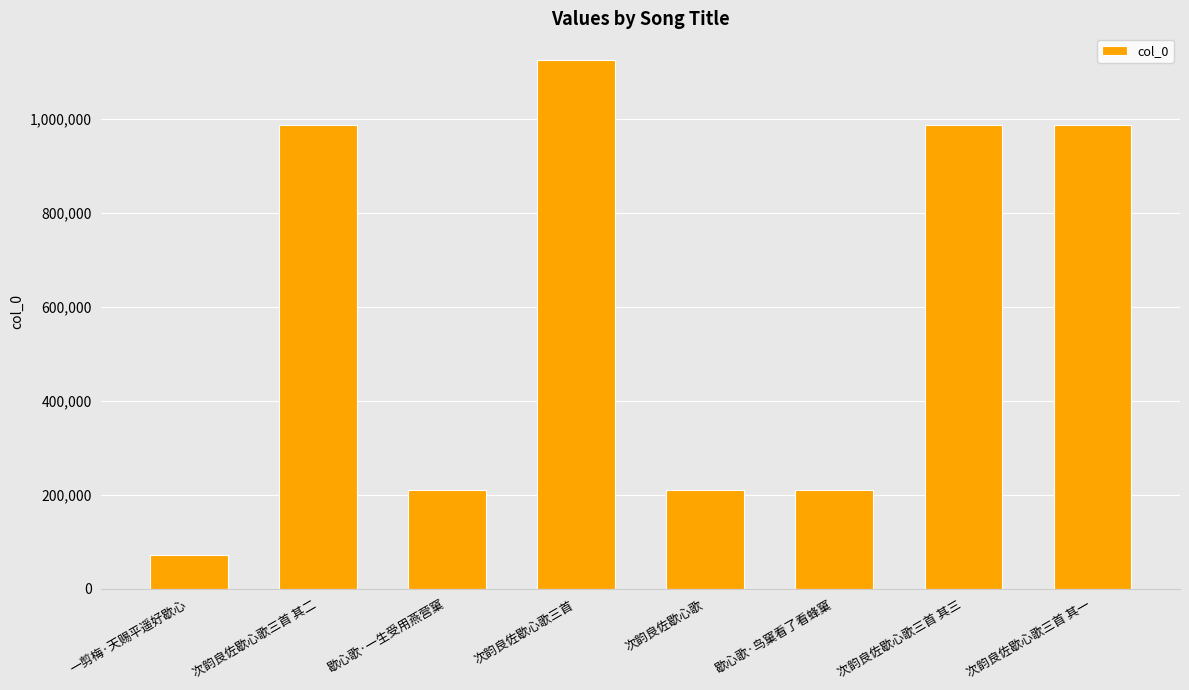

What is the smallest value displayed?

71410